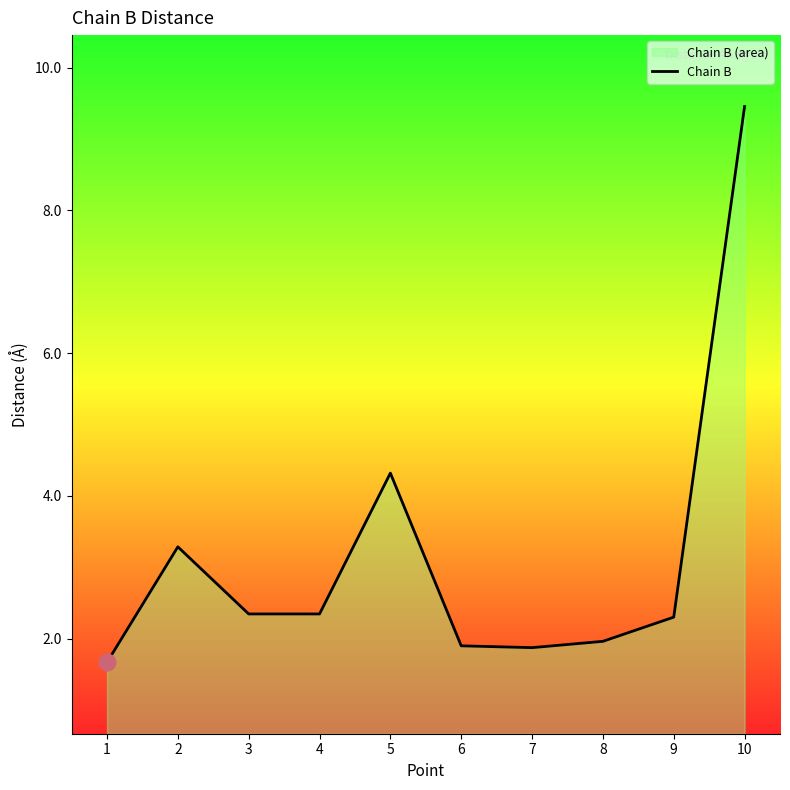

Reading left to right, transcribe all the data shown in this chart.

1=1.7	2=3.3	3=2.3	4=2.3	5=4.3	6=1.9	7=1.9	8=2.0	9=2.3	10=9.5